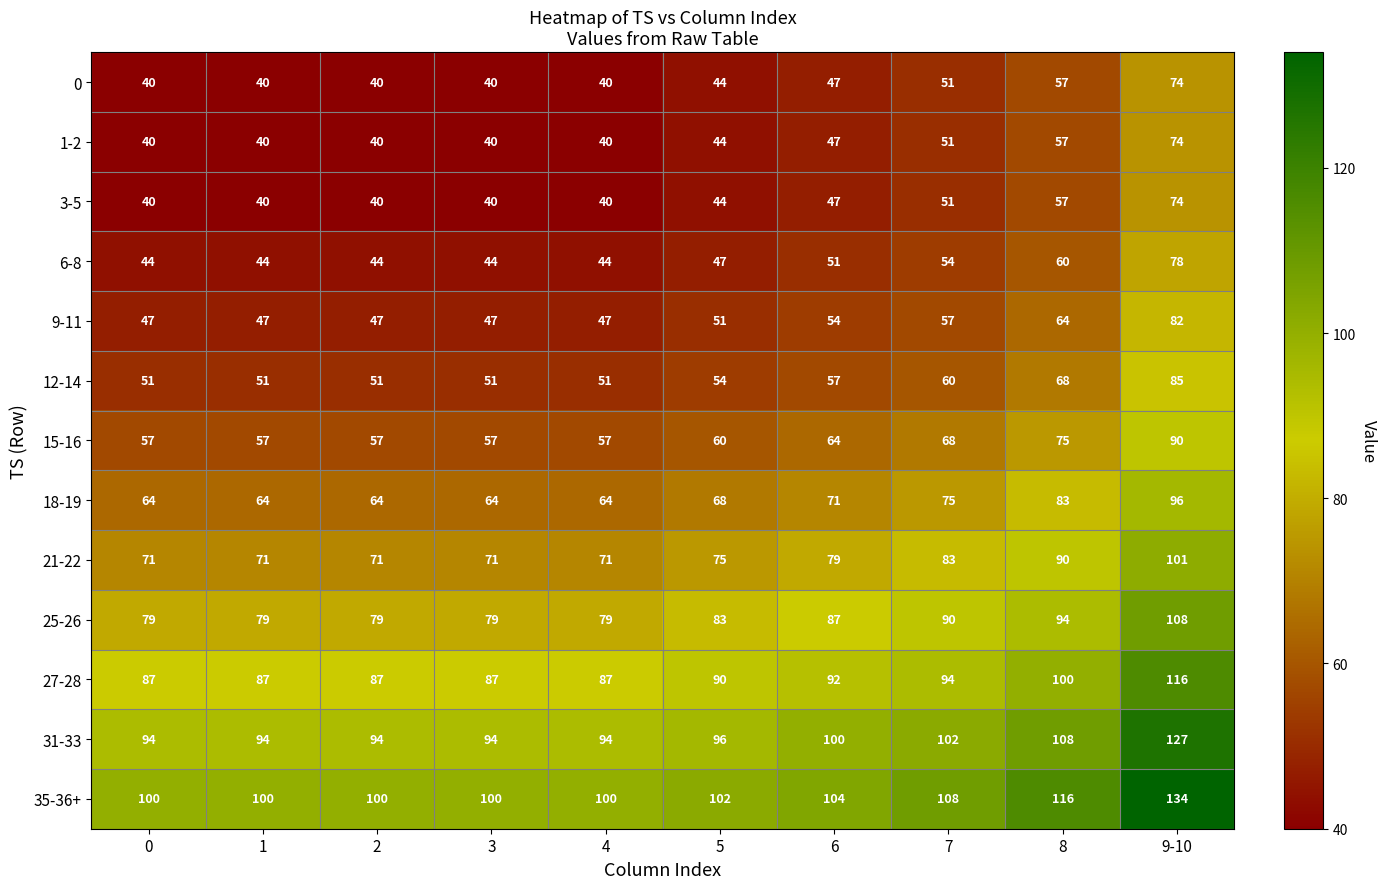

Is it true that 1-2 equals 40 at 1?

True